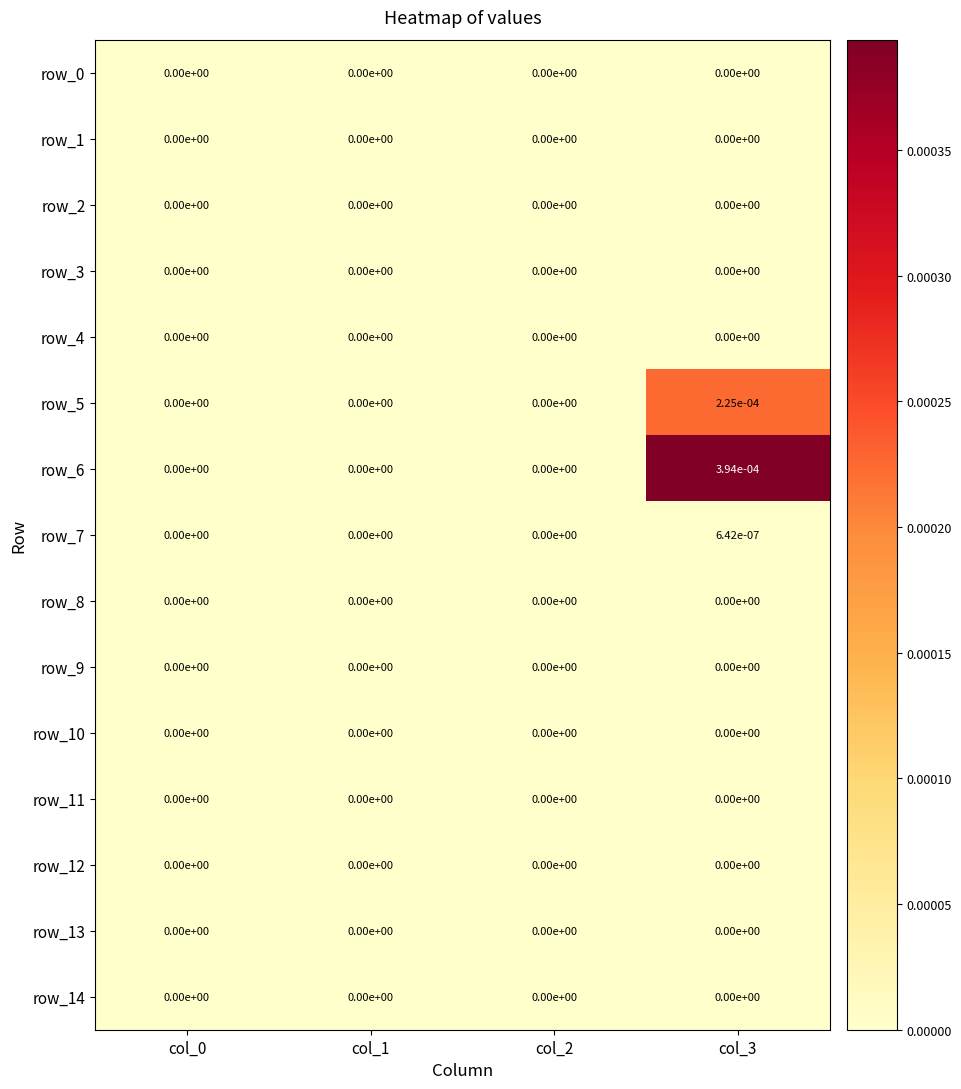

Which series has the largest total across all categories?

row_6